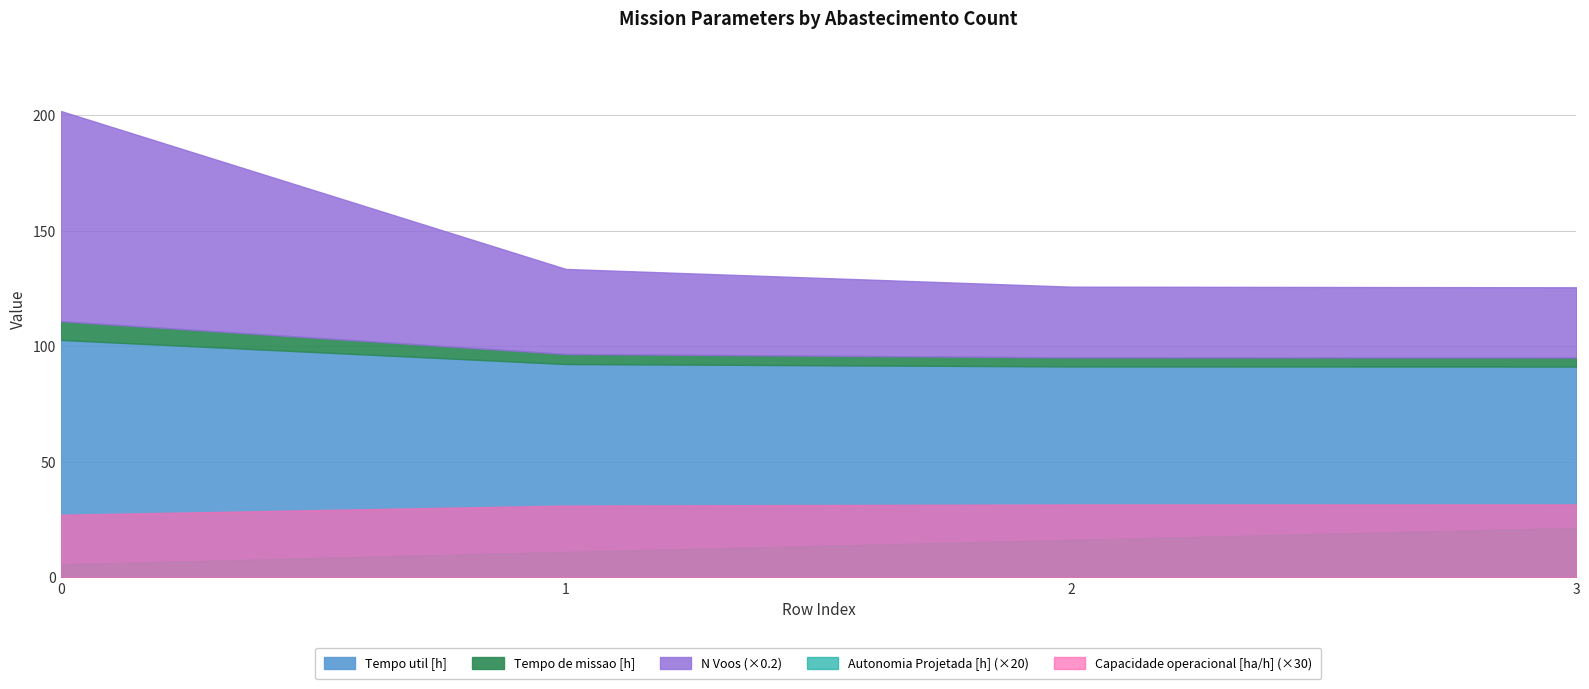

Is it true that Capacidade operacional [ha/h] equals 1.1 at 2?

True